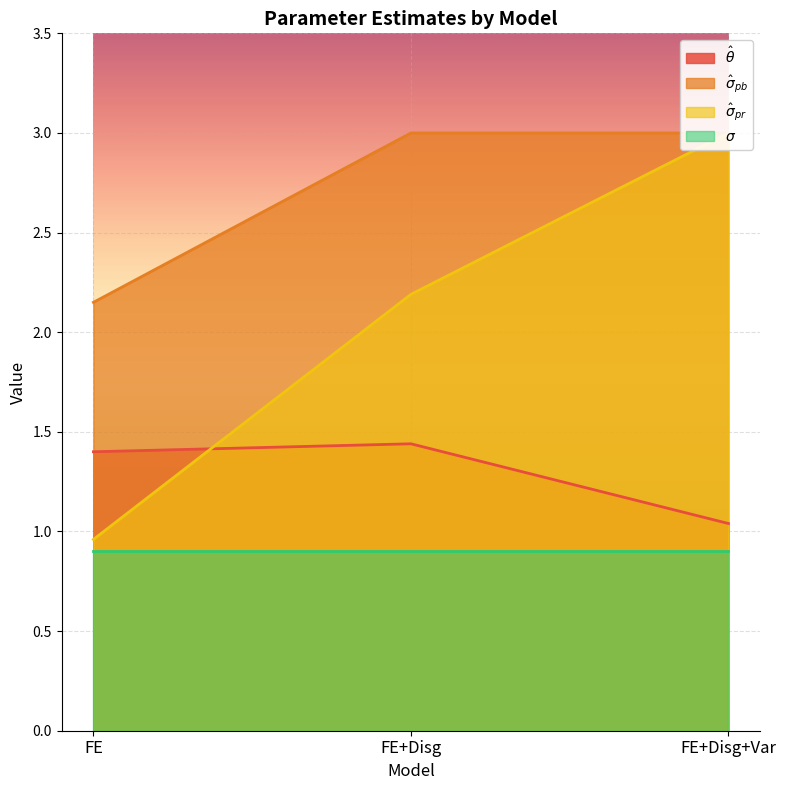

At which label is $\hat\sigma_{pb}$ closest to 2?

FE